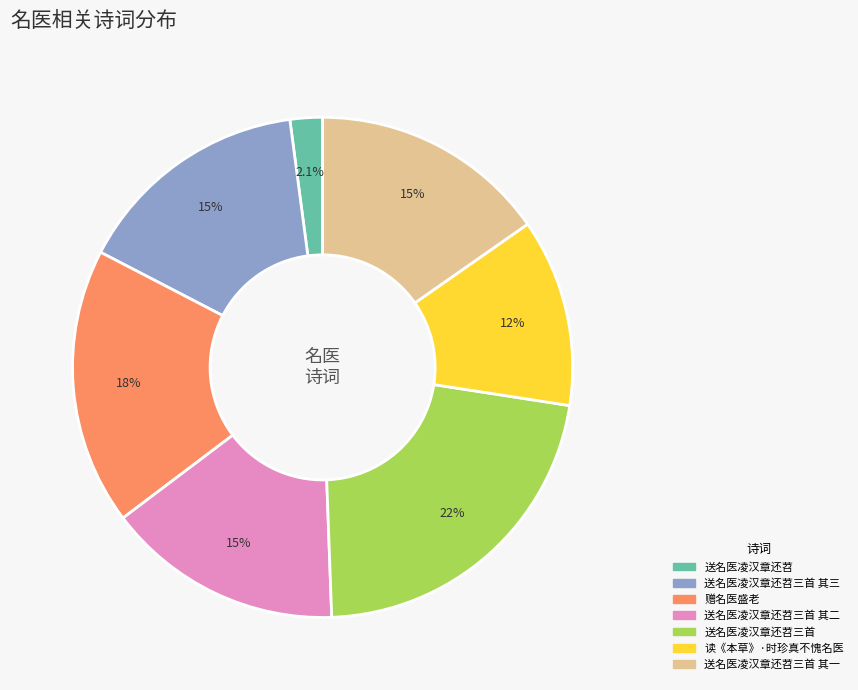

Is there any slice that represents more than half of the pie?

No